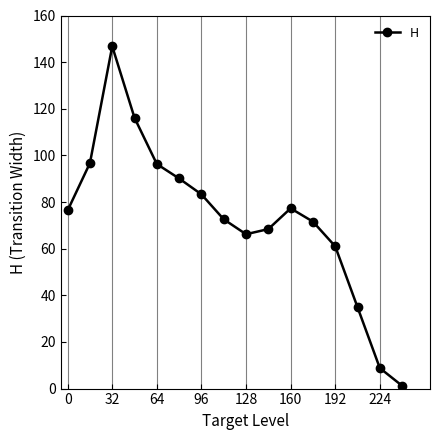

What is the difference between the second highest and second lowest values?

107.3